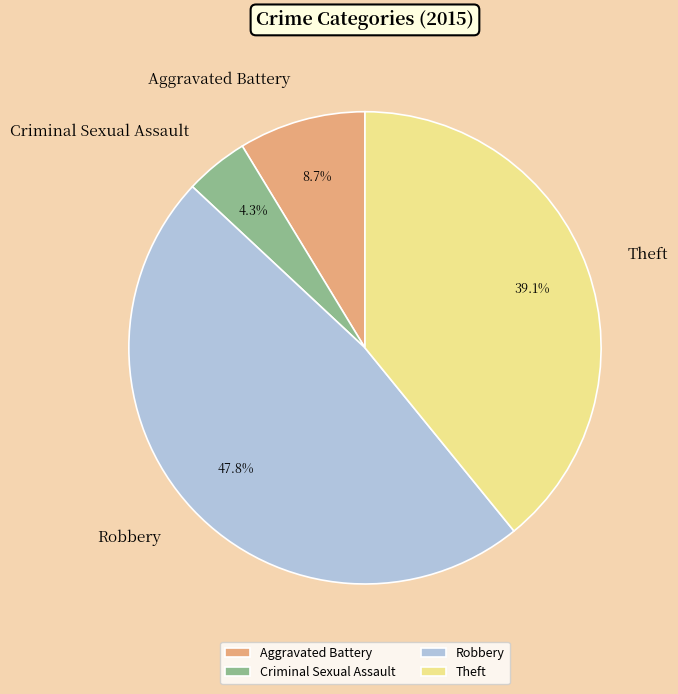

To the nearest percent, what is the average slice percentage?

25%